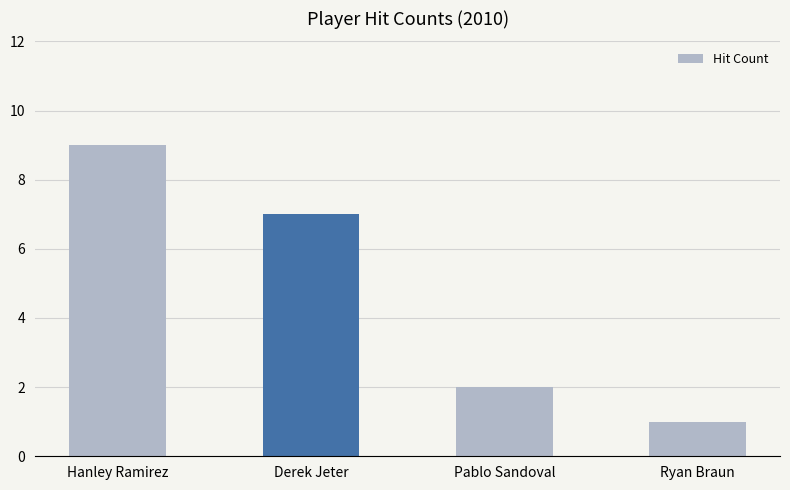

Reading right to left, extract all data points from this chart.

Ryan Braun=1	Pablo Sandoval=2	Derek Jeter=7	Hanley Ramirez=9